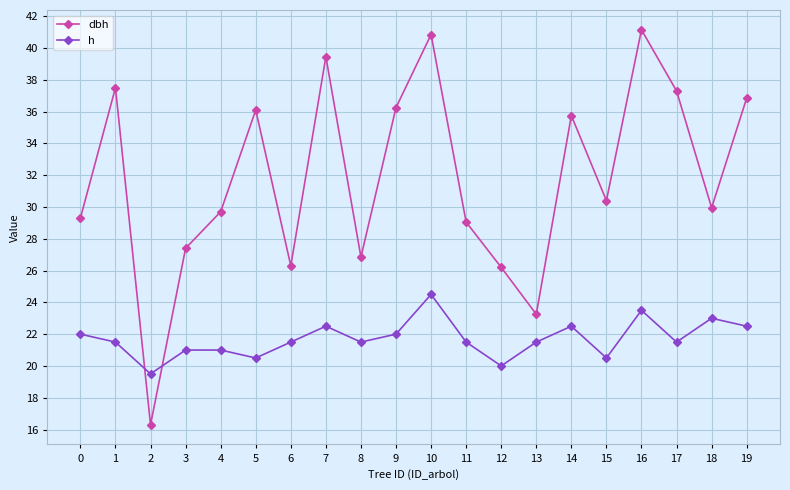

What is the sum of all dbh values?

635.9